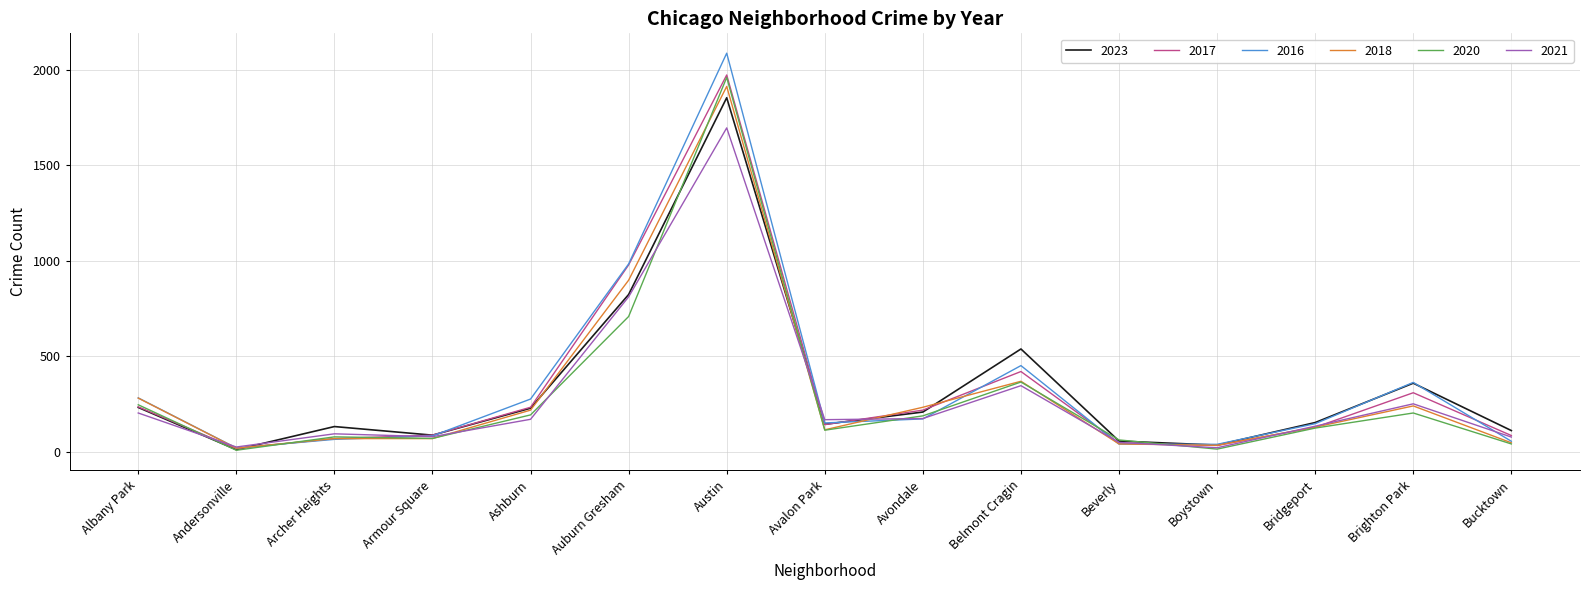

Is the value of 2023 at Austin greater than the value of 2020 at Belmont Cragin?

Yes